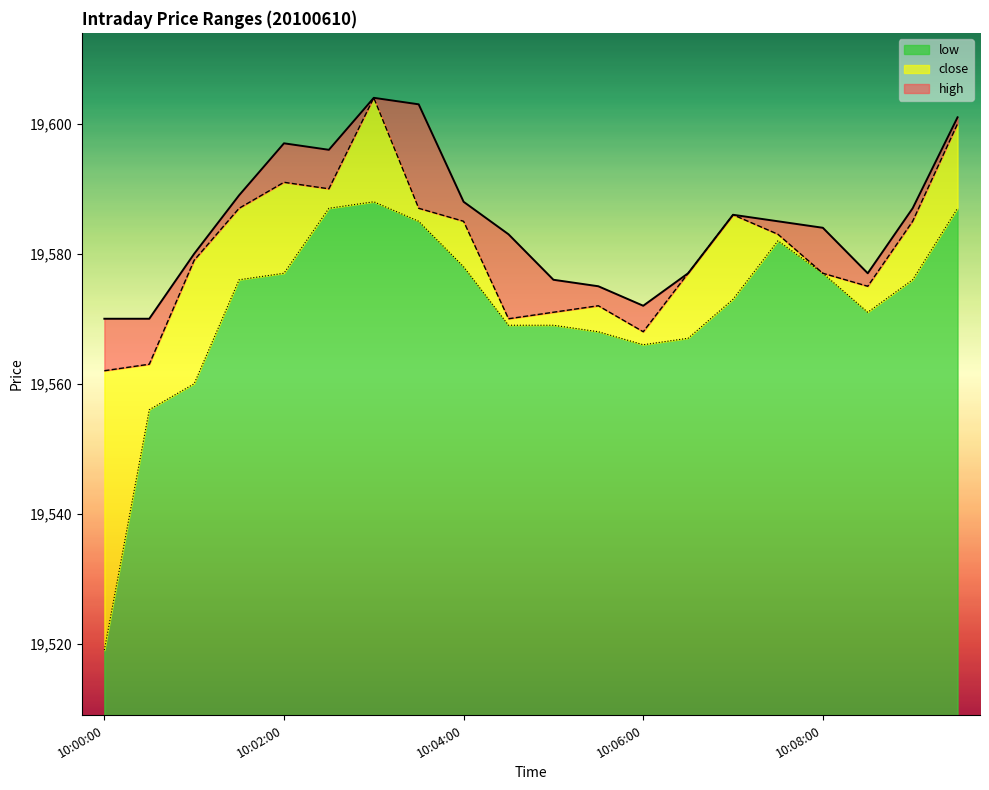

Which series has the largest range (max minus min)?

low